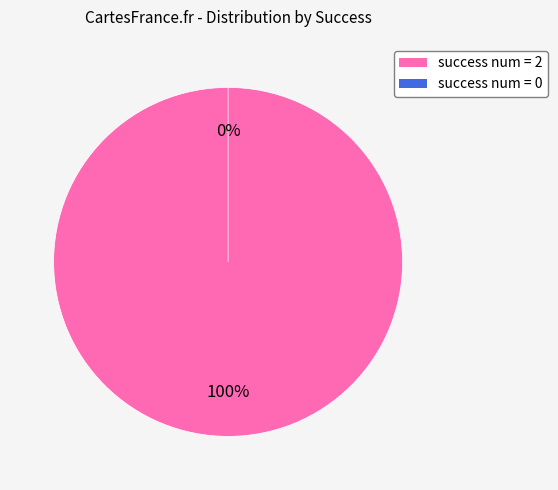

Is there a majority slice in this chart?

Yes